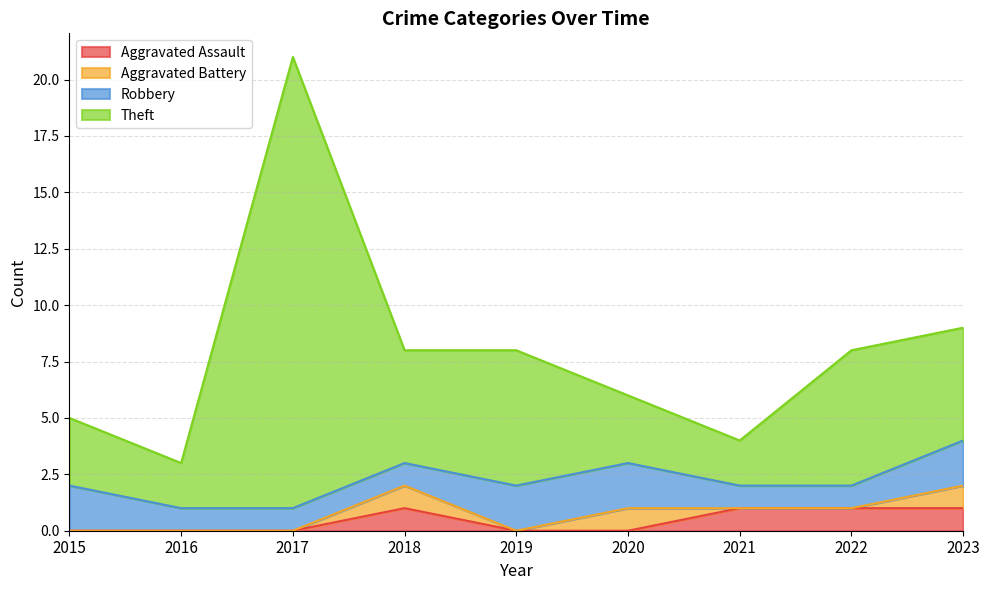

How many interior local peaks does the Aggravated Assault series have?

1